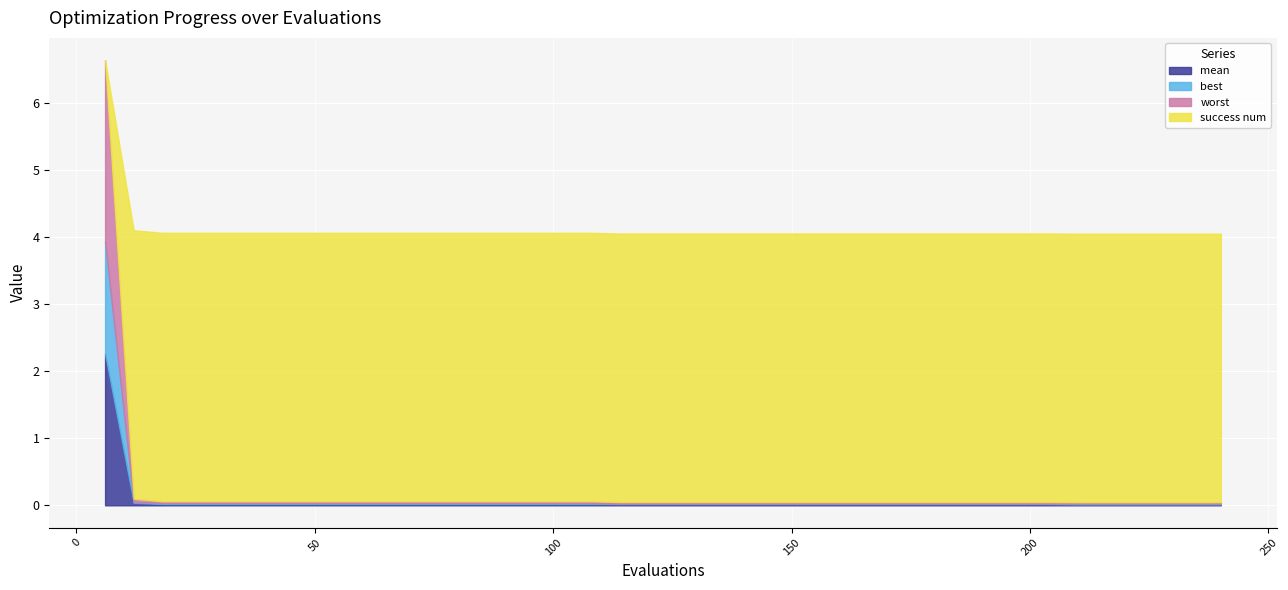

How many lines are shown in the chart?

4